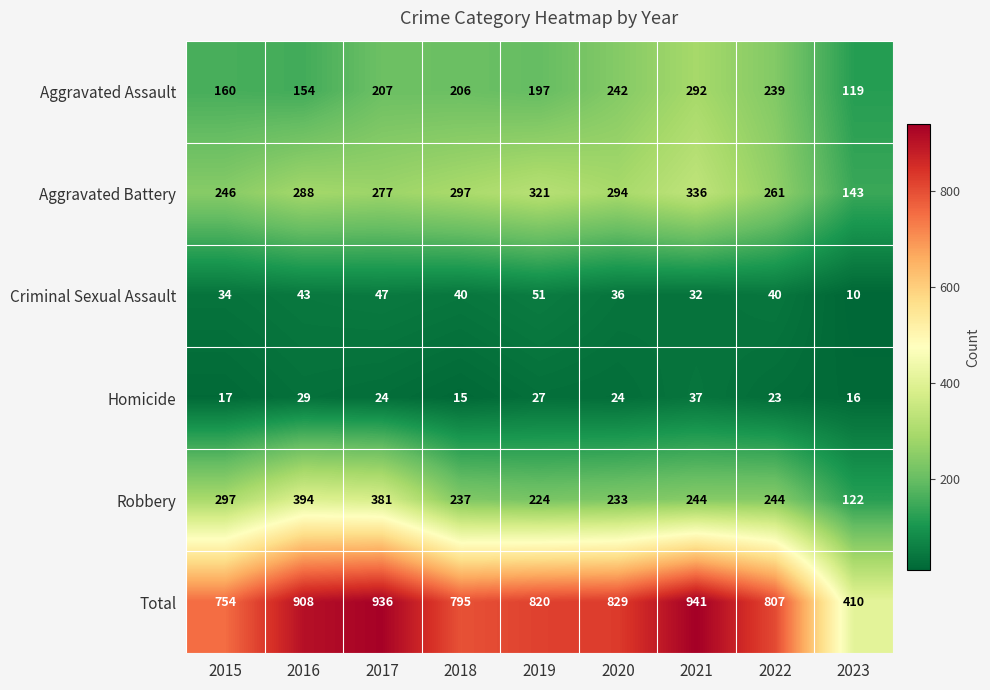

What is the difference between the maximum and minimum values in the Homicide series?

22